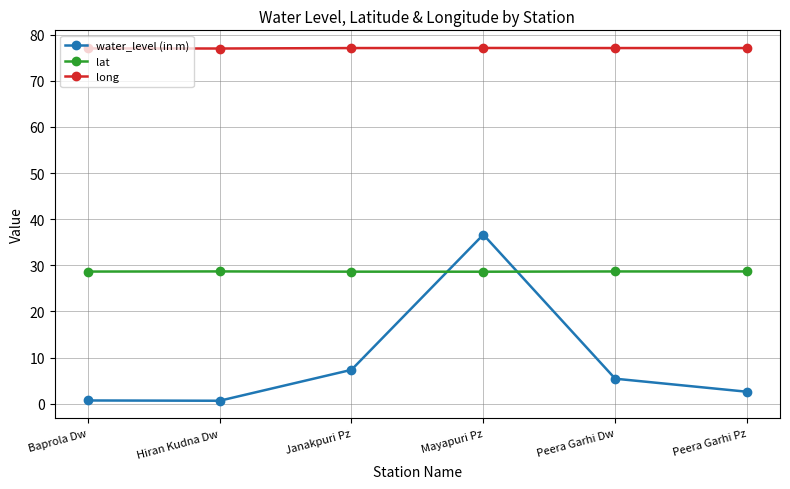

At how many categories does at least one series exceed 68?

6